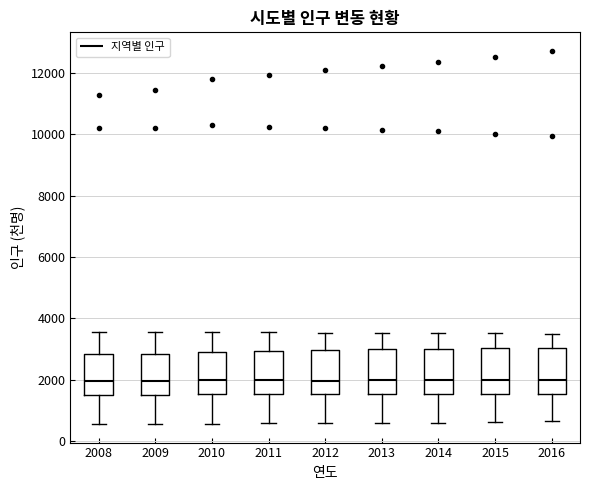

Reading left to right, transcribe this box plot: for each box, give where its median line is, the range the box spans, and where its two whiskers end, as read against the y-axis. The values are not printed on the chart, so give them approximately, as read against the axis.

2008: median 2000, box 1600 to 2800, whiskers 600 to 3600
2009: median 2000, box 1600 to 2800, whiskers 600 to 3600
2010: median 2000, box 1600 to 2800, whiskers 600 to 3600
2011: median 2000, box 1600 to 3000, whiskers 600 to 3600
2012: median 2000, box 1600 to 3000, whiskers 600 to 3600
2013: median 2000, box 1600 to 3000, whiskers 600 to 3600
2014: median 2000, box 1600 to 3000, whiskers 600 to 3600
2015: median 2000, box 1600 to 3000, whiskers 600 to 3600
2016: median 2000, box 1600 to 3000, whiskers 600 to 3400